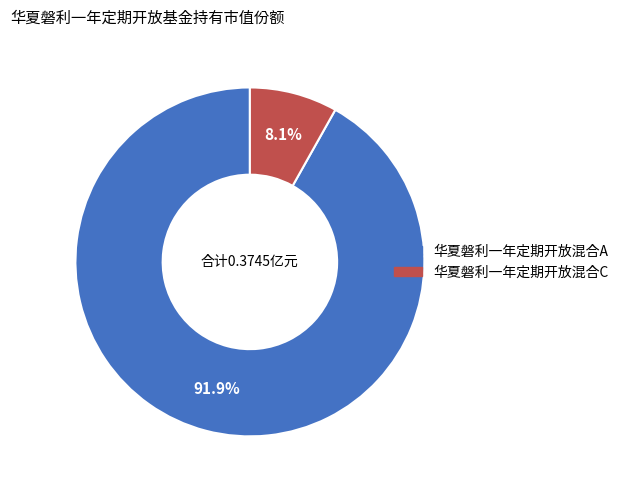

Count the number of slices in the pie.

2